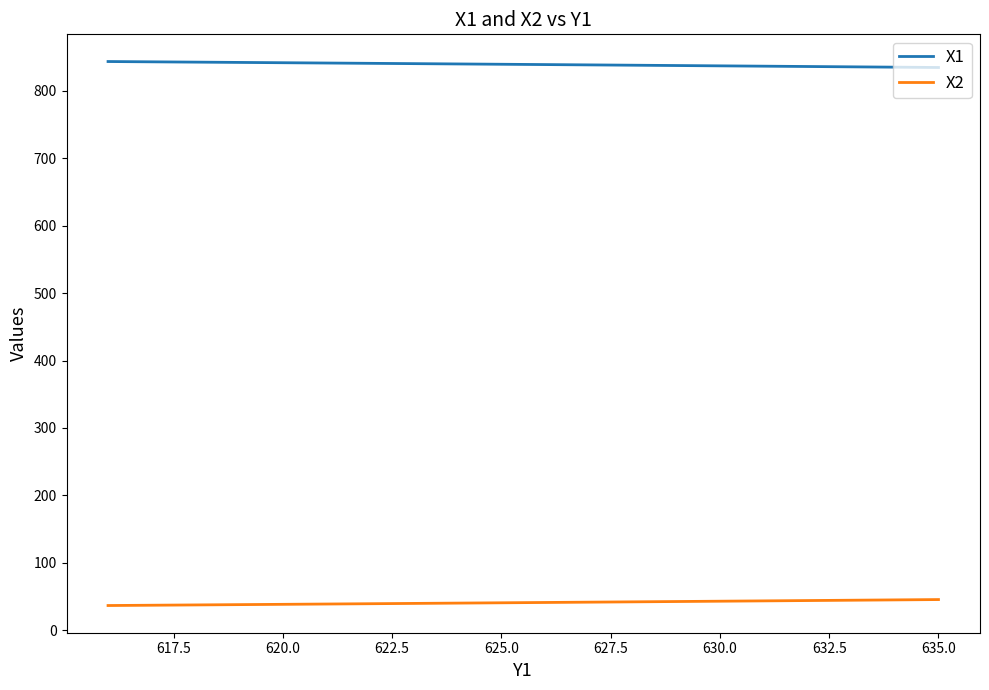

True or false: X1 and X2 cross at least once.

False